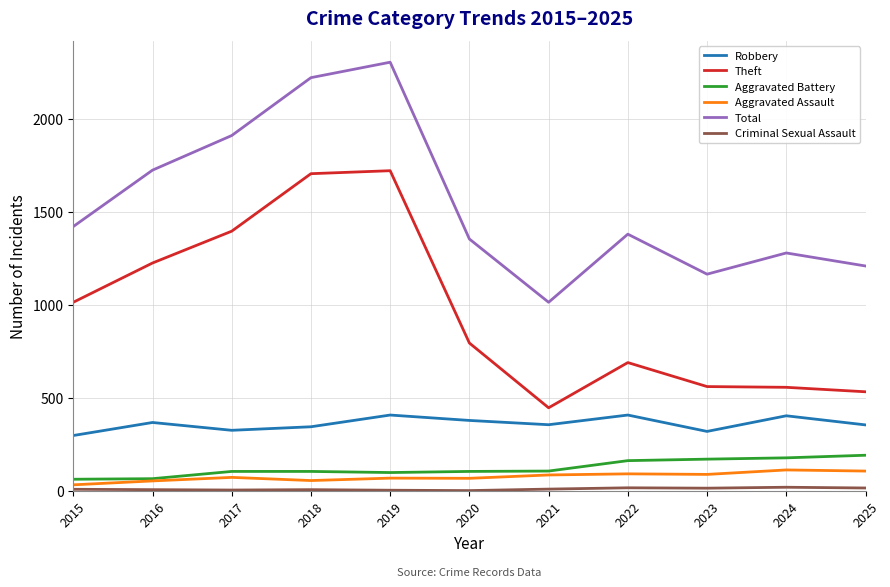

Which series has the largest total across all categories?

Total